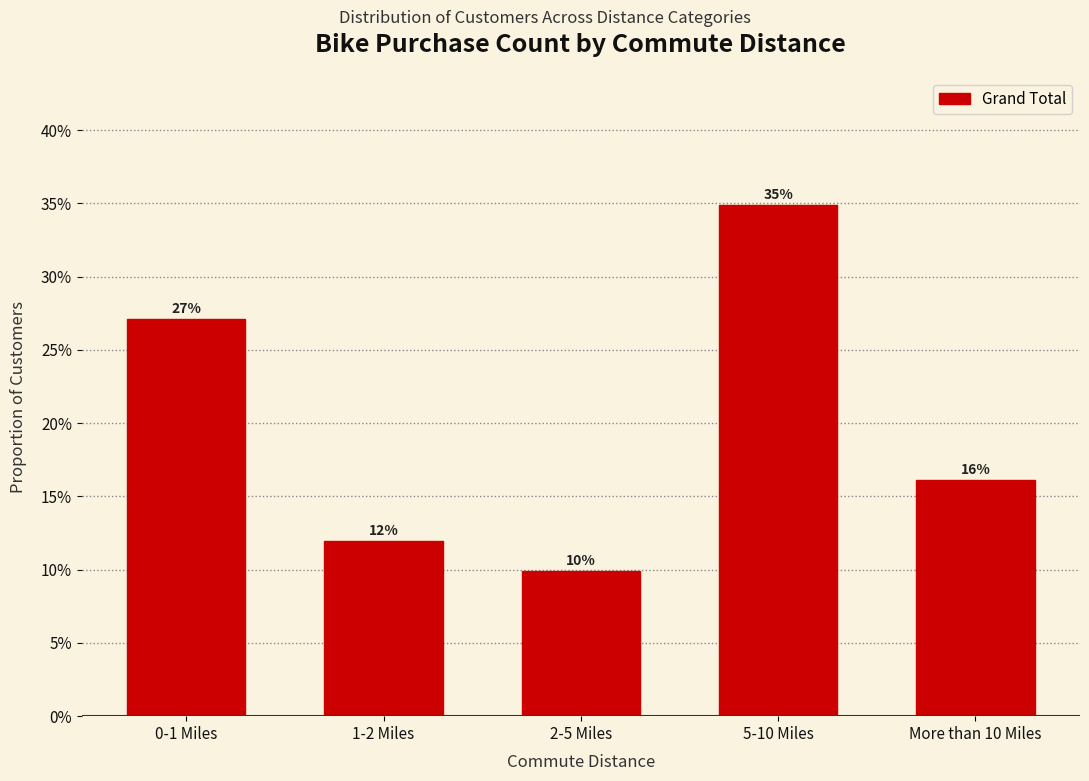

Are the bars horizontal?

No